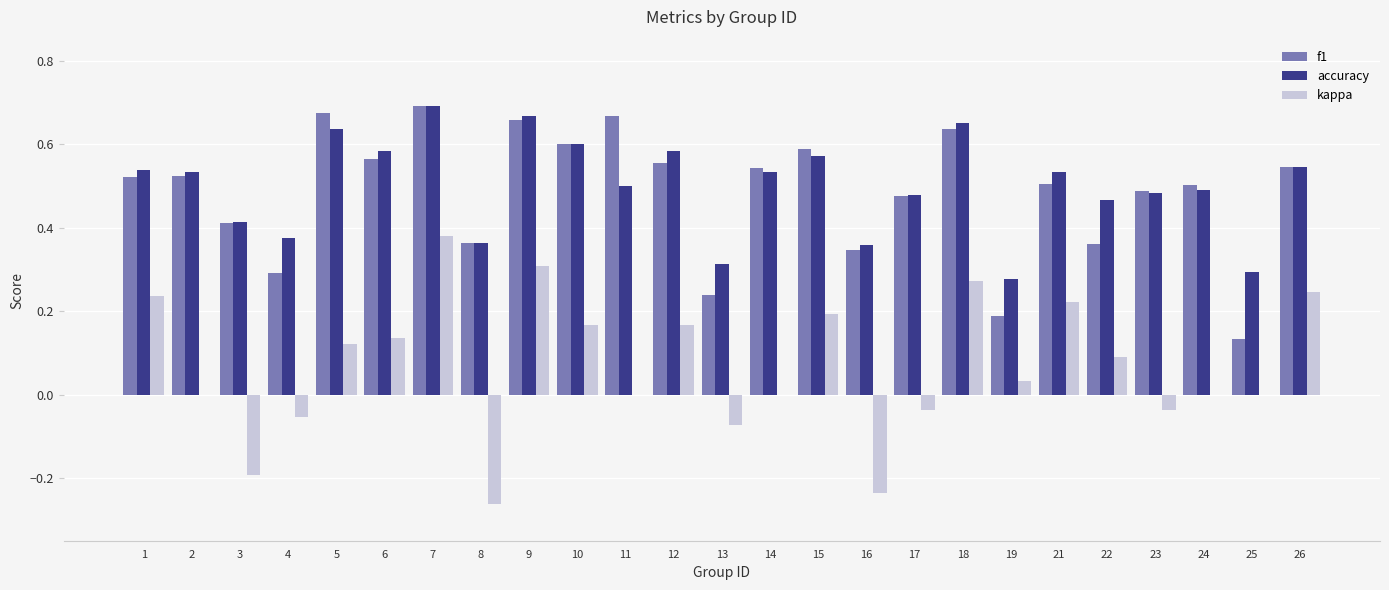

What are all the series names shown in the legend?

f1, accuracy, kappa